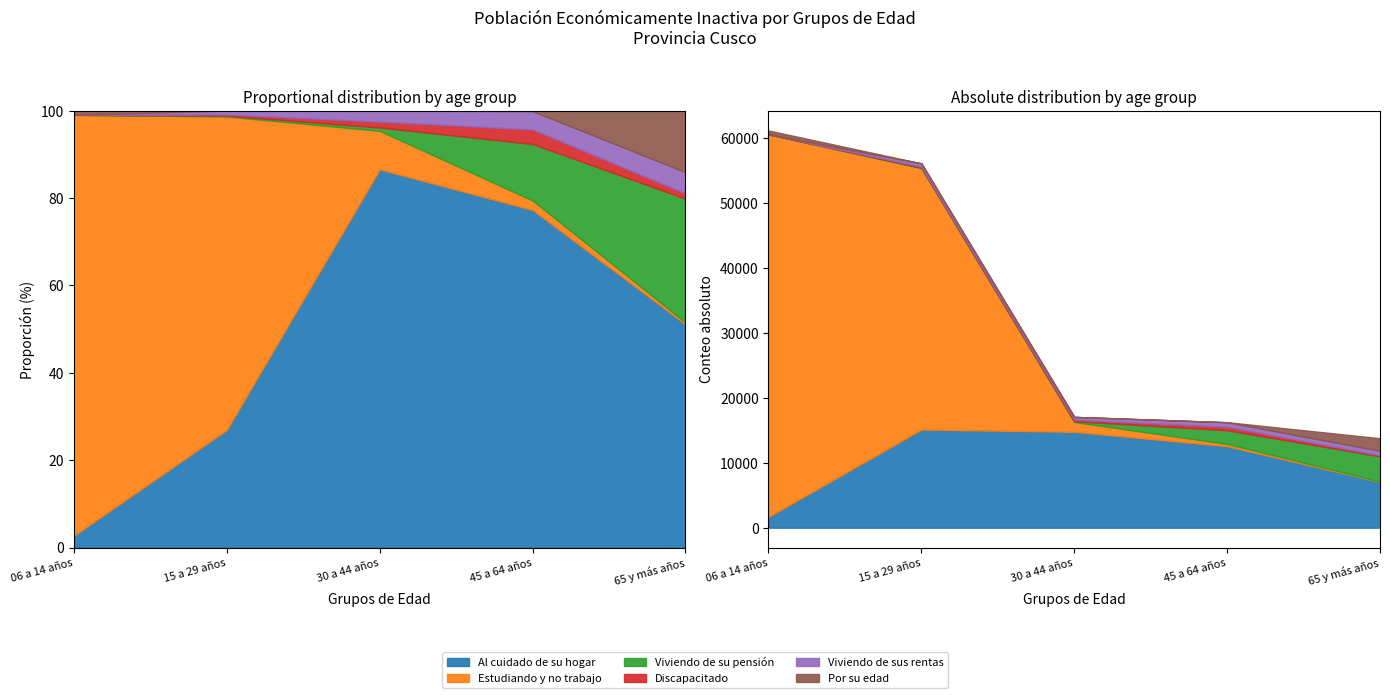

Rank the series by their maximum value, from lowest to highest.

Discapacitado, Viviendo de sus rentas, Por su edad, Viviendo de su pensión, Al cuidado de su hogar, Estudiando y no trabajo